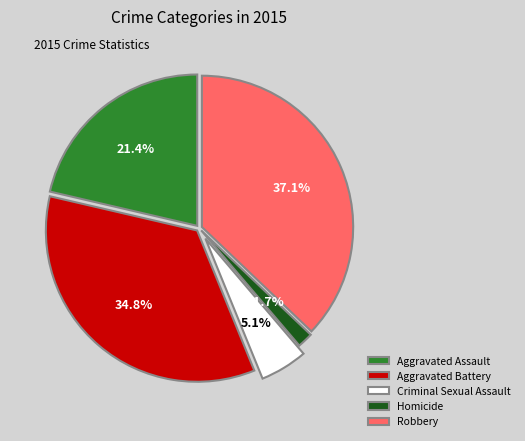

To the nearest percent, what percentage of the pie is Aggravated Assault?

21%